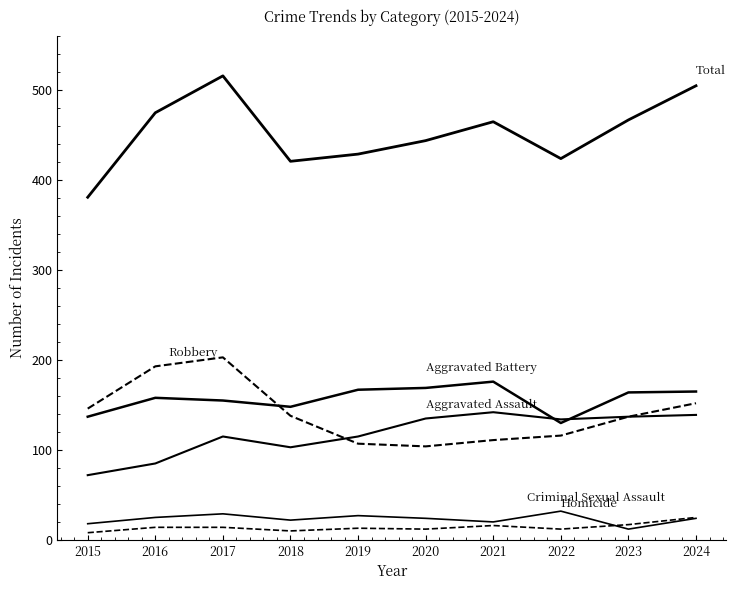

Does the chart display data point markers on the line(s)?

No